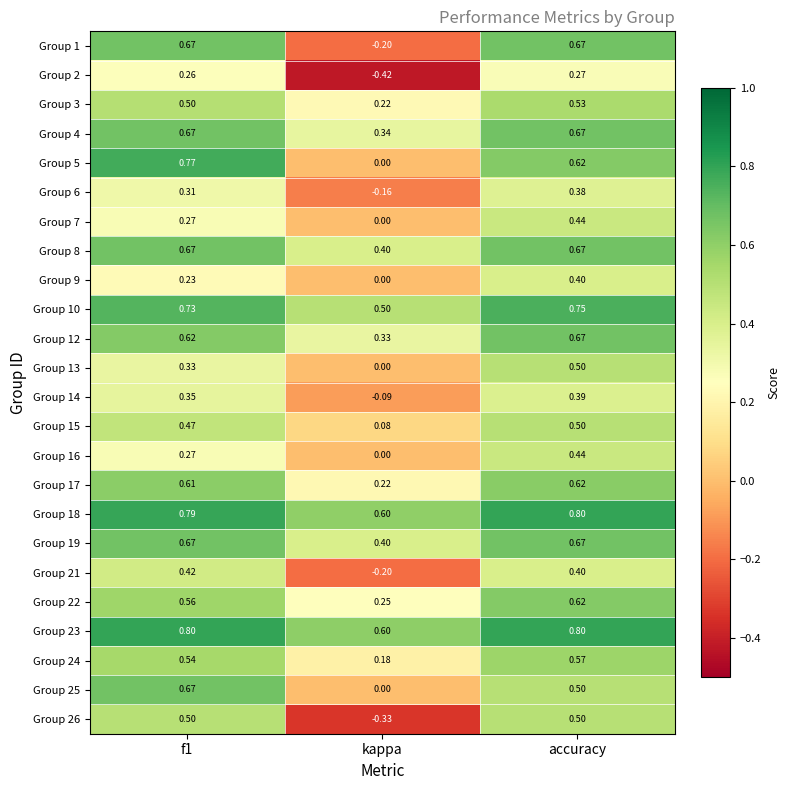

How many distinct data groups are displayed?

24